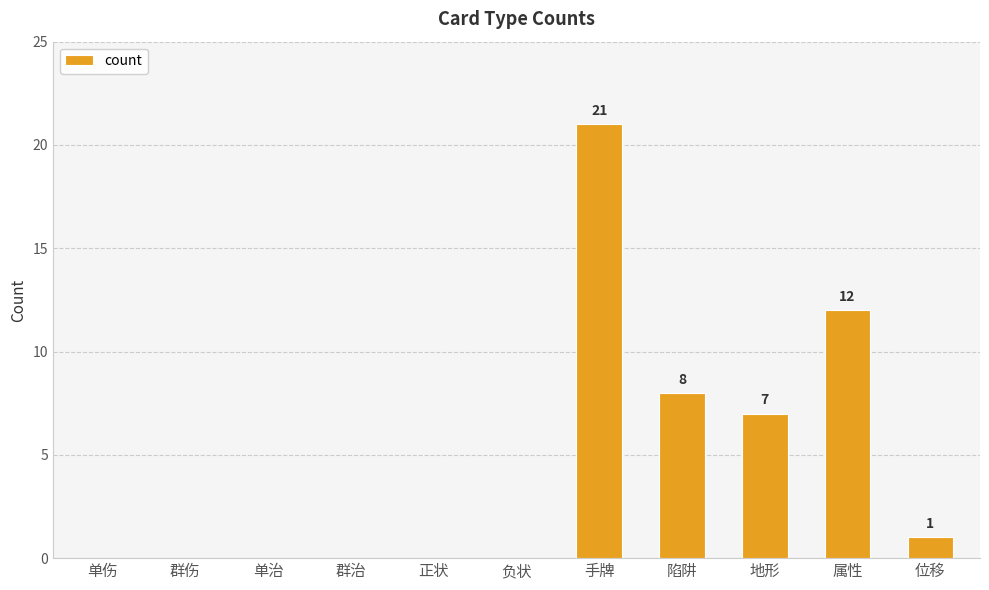

Reading right to left, extract all data points from this chart.

1	12	7	8	21	0	0	0	0	0	0